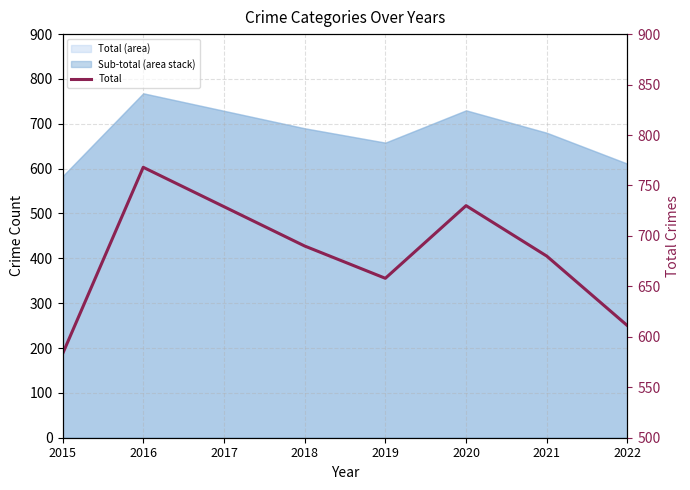

What is the value of the 2nd point from the left?

768